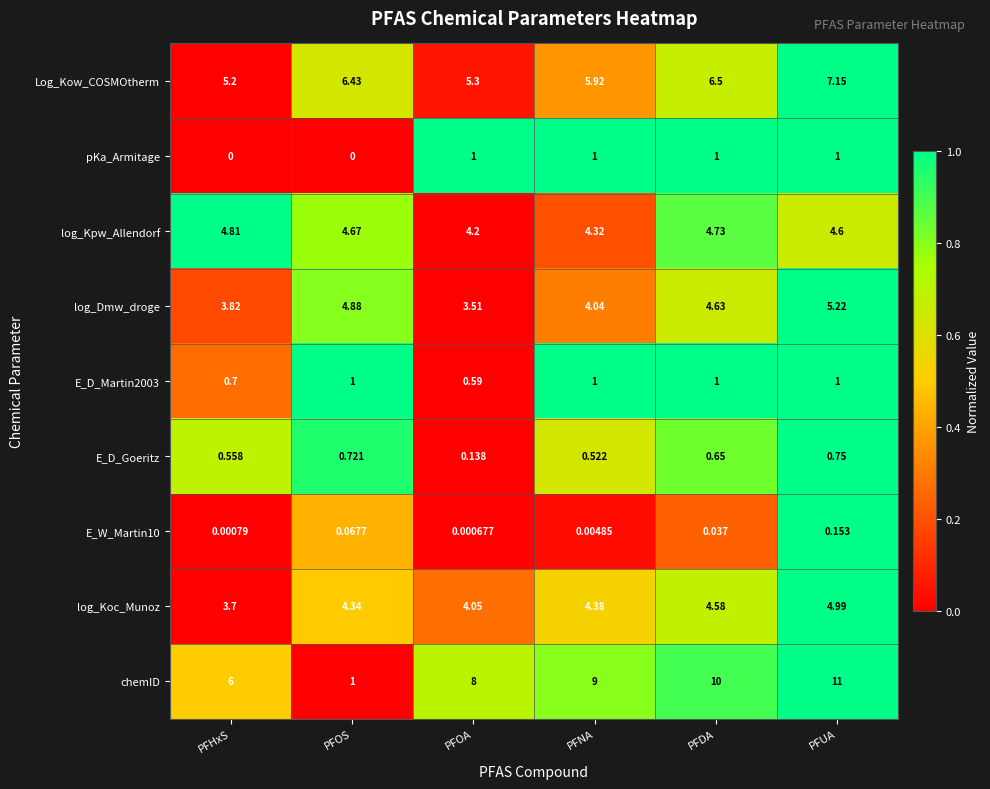

Which series has the widest spread of values?

chemID